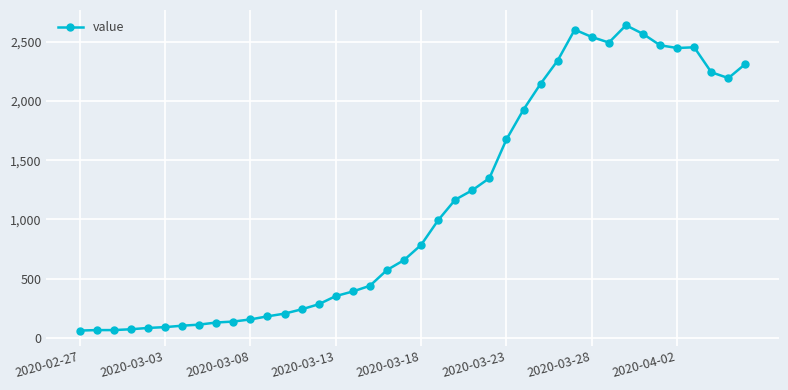

True or false: the data has more than 0 interior local peaks.

True